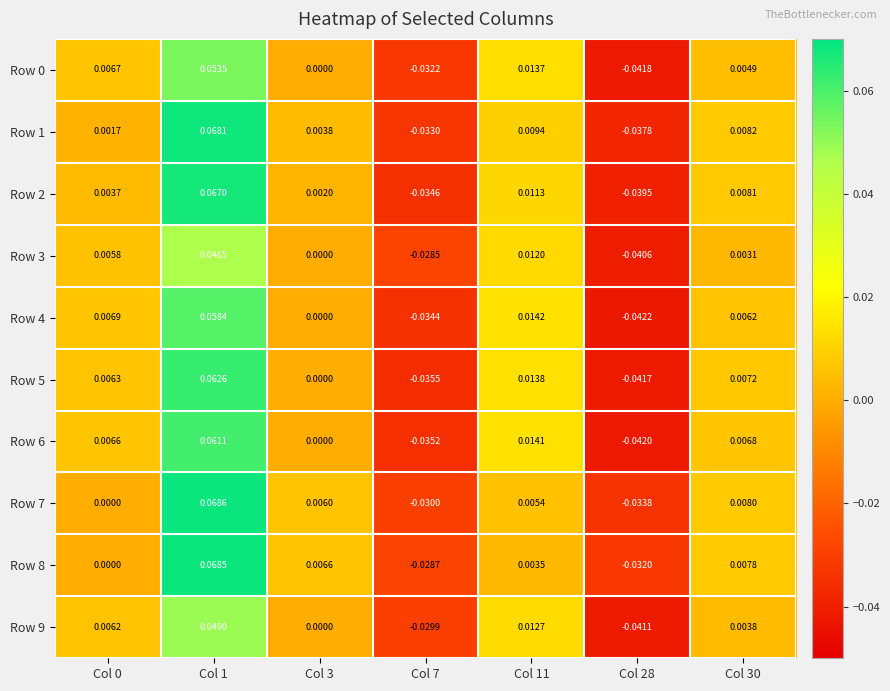

Is the value of Row 1 at Col 1 greater than the value of Row 4 at Col 3?

Yes